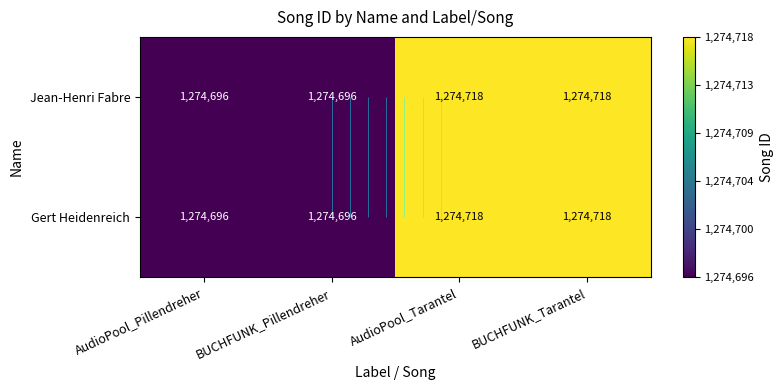

What is the total value across all series at BUCHFUNK_Pillendreher?

2549392